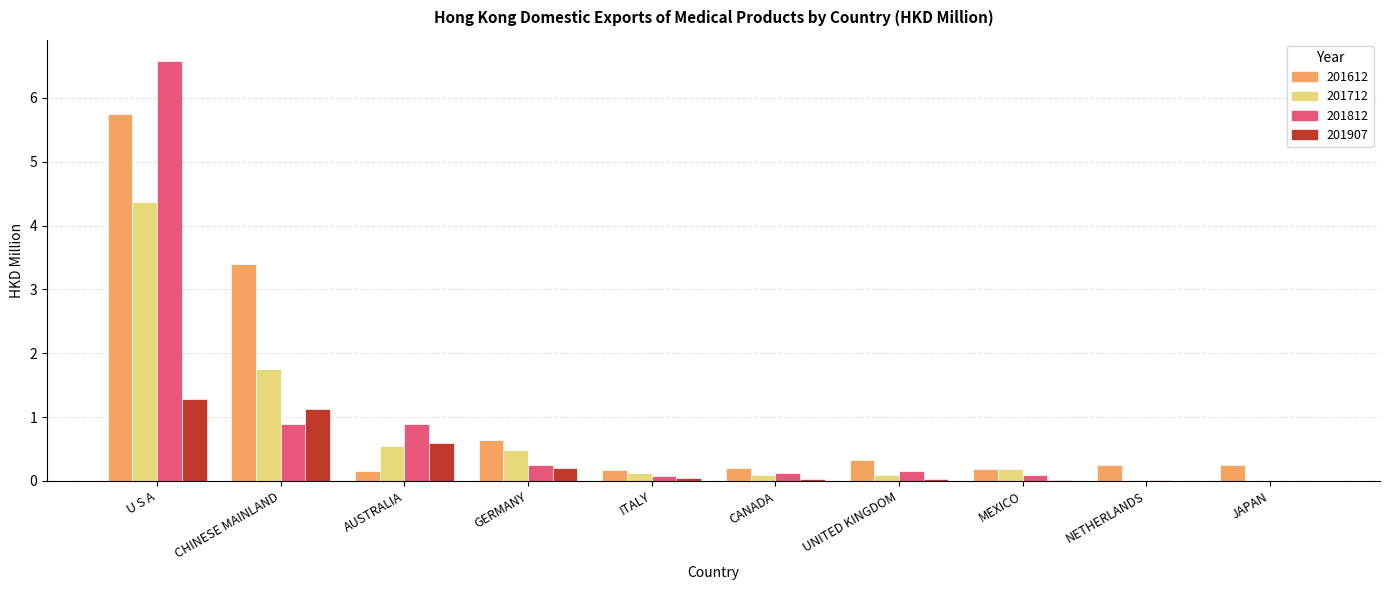

Is it true that 201712 equals 0.7 at CHINESE MAINLAND?

False